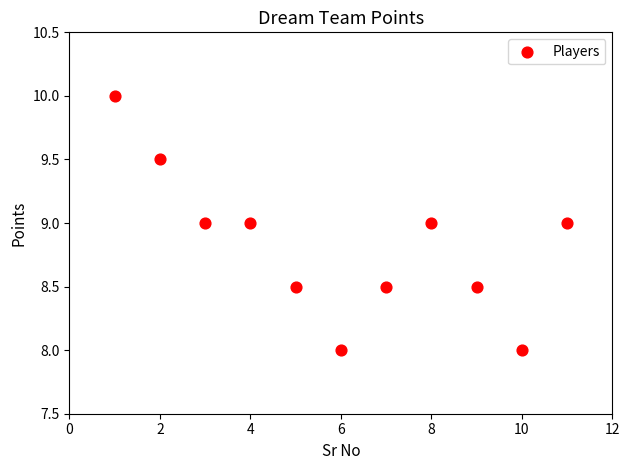

What is the range of Y values (max minus min)?

2.0